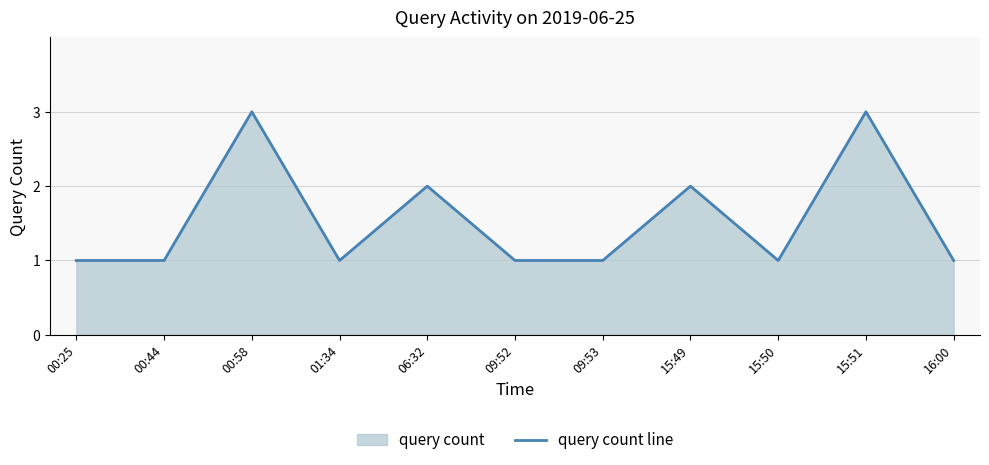

Which category has the highest value across all series?

00:58